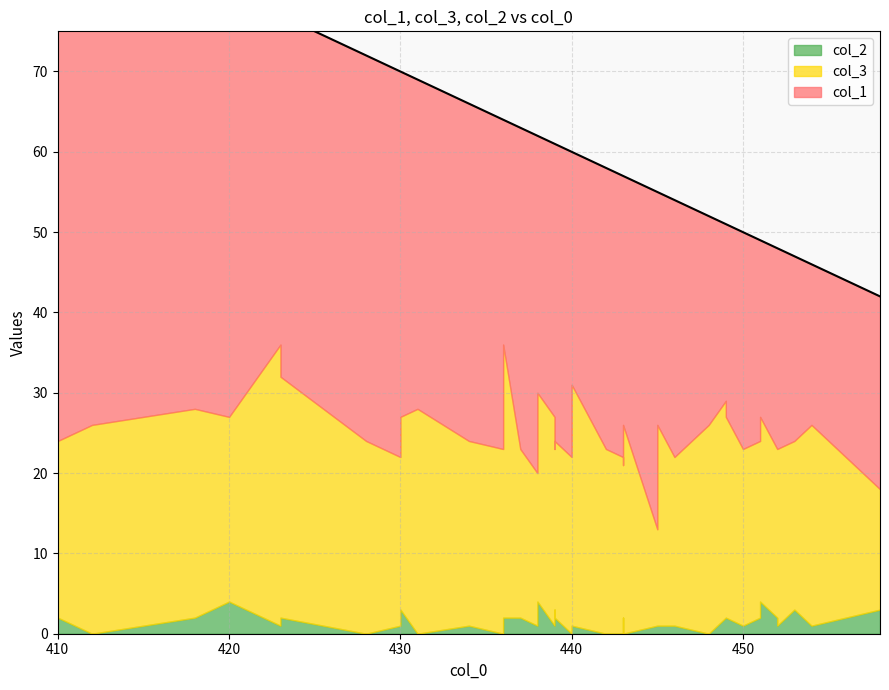

Rank the categories by col_1 value from highest to lowest.

410, 412, 418, 420, 430, 428, 423, 430, 445, 434, 438, 423, 431, 436, 437, 439, 440, 439, 443, 442, 443, 439, 439, 438, 446, 443, 440, 445, 436, 450, 448, 452, 451, 452, 458, 449, 453, 449, 451, 454